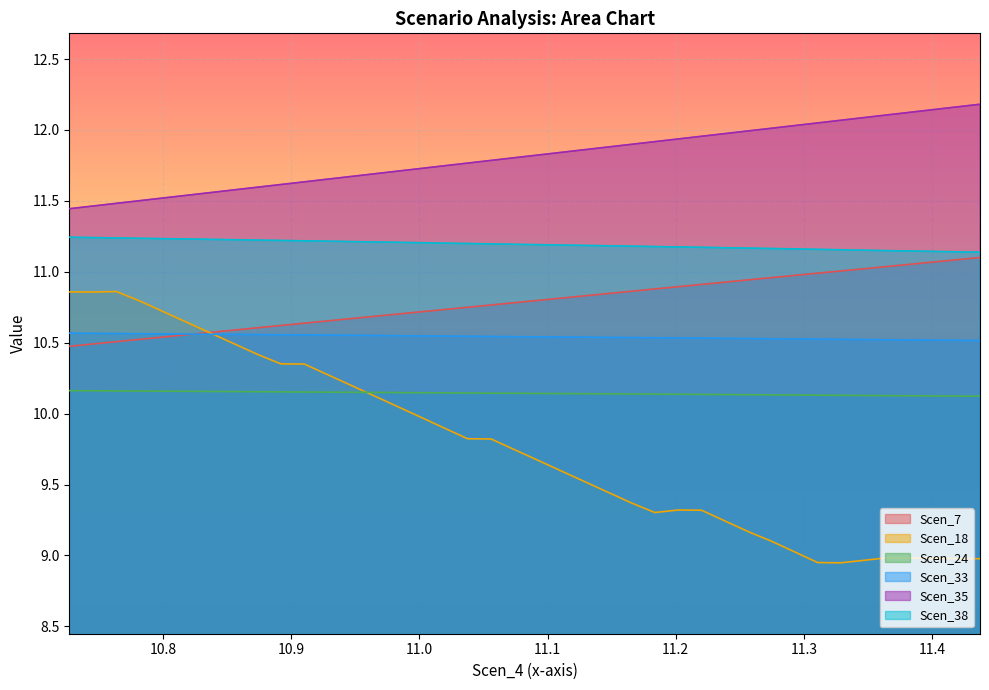

How many series are shown in this chart?

6